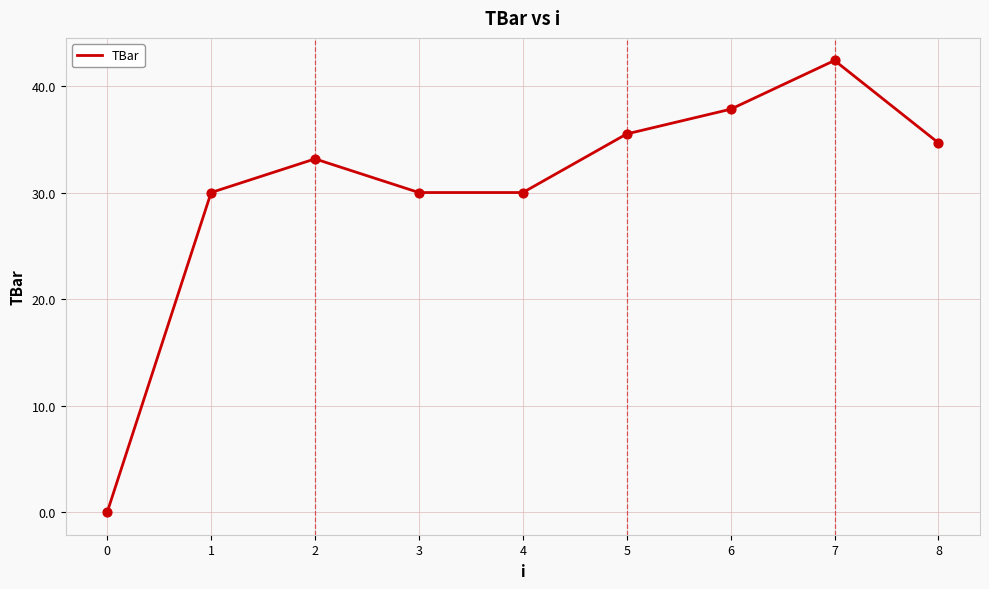

Which has a higher value, 0 or 6?

6